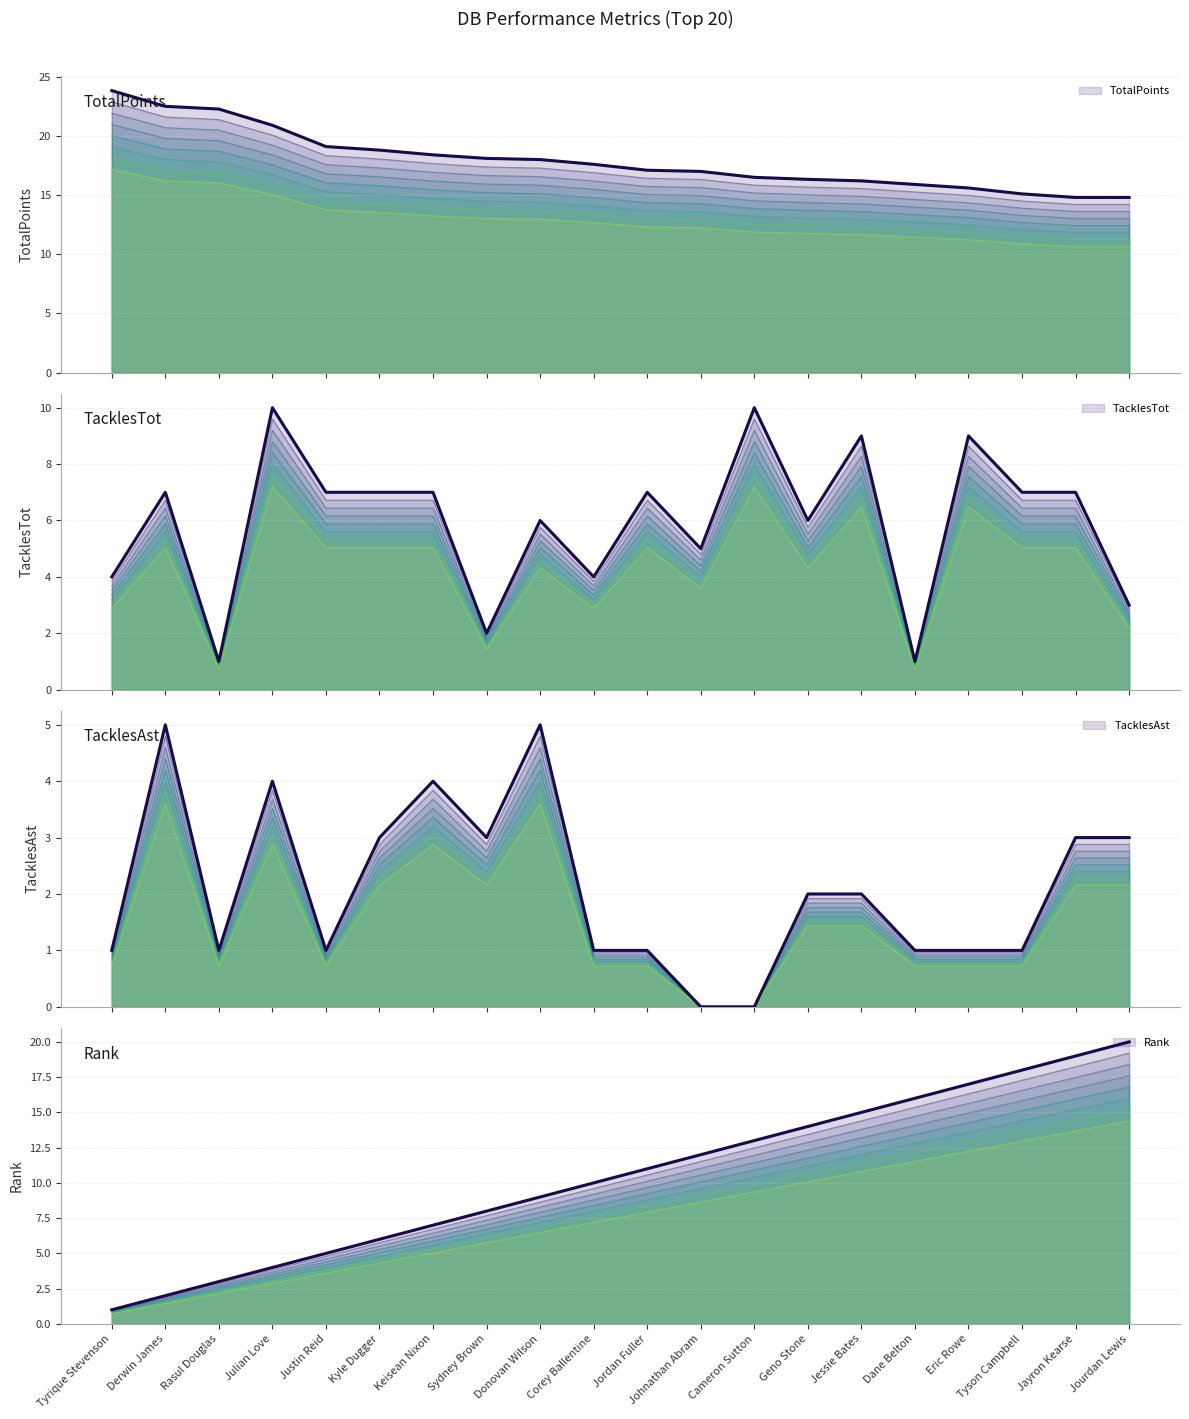

Which series has the largest total across all categories?

TotalPoints